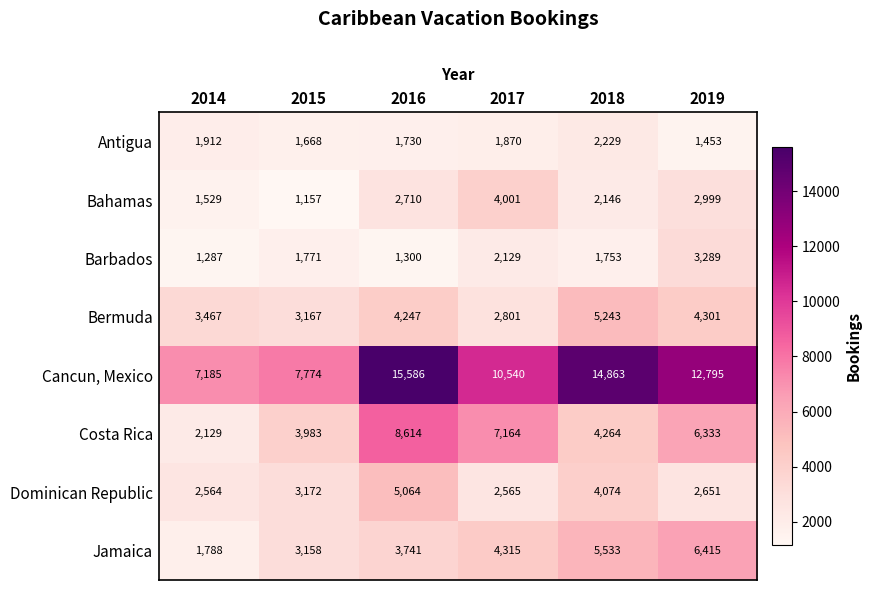

List the series in order of their peak value, highest first.

Cancun, Mexico, Costa Rica, Jamaica, Bermuda, Dominican Republic, Bahamas, Barbados, Antigua